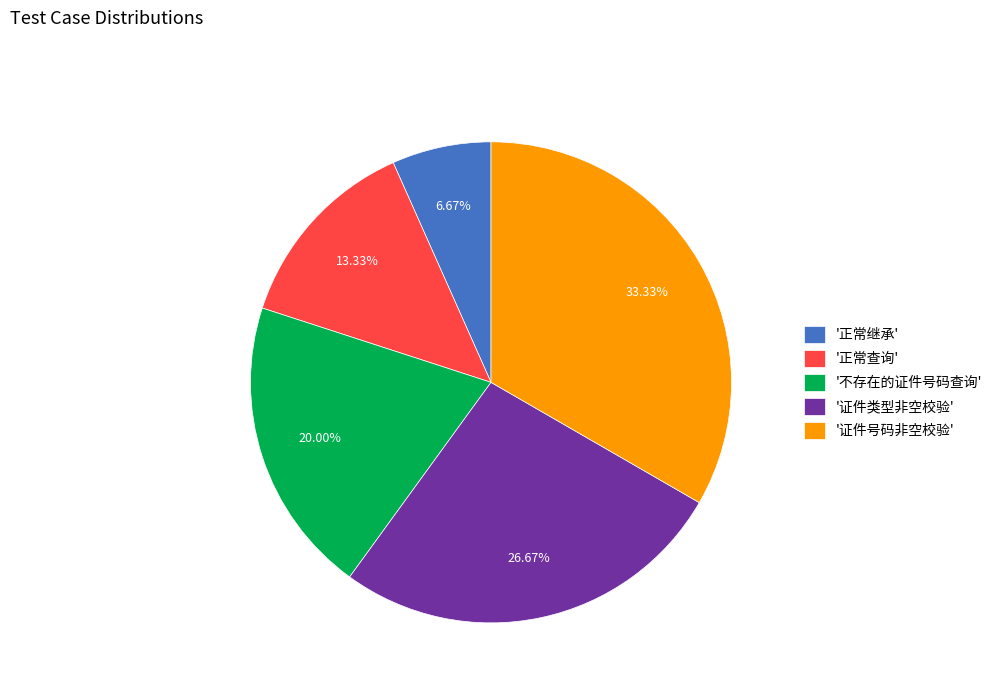

Approximately how many times larger is the value at '不存在的证件号码查询' compared to '正常继承'?

3.0